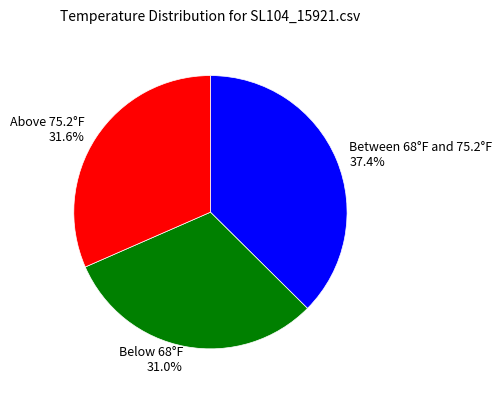

What percentage do Above 75.2°F 31.6% and Between 68°F and 75.2°F 37.4% together represent?

69.0%